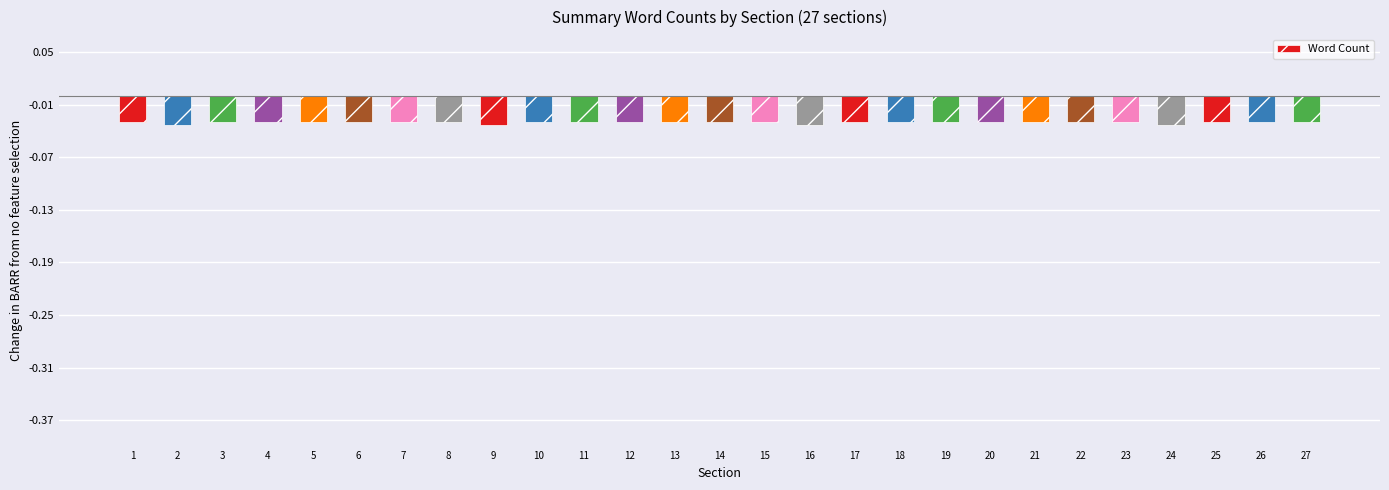

Does the chart contain any negative values?

Yes